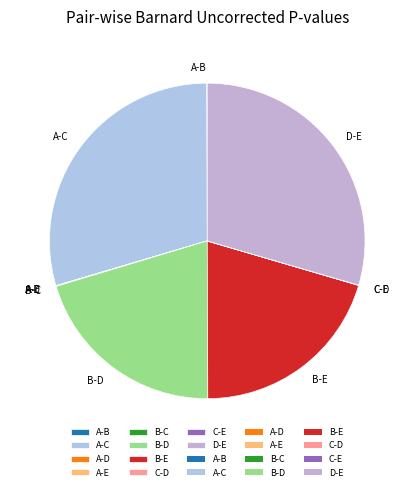

Does any single category account for the majority?

No